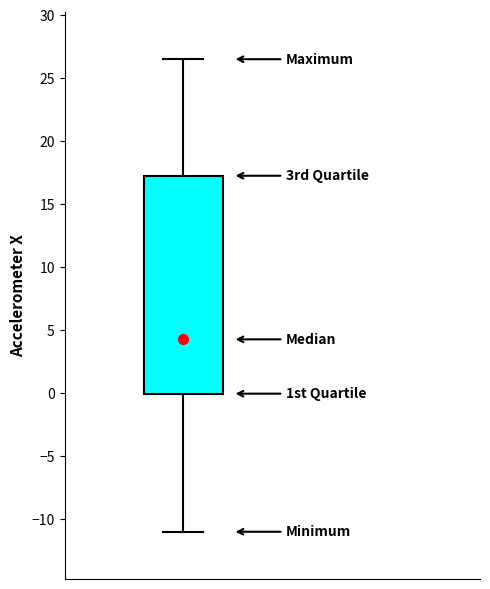

Where is the lower edge of the box on the y-axis? The values are not printed on the chart, so give them approximately, as read against the axis.

0.0